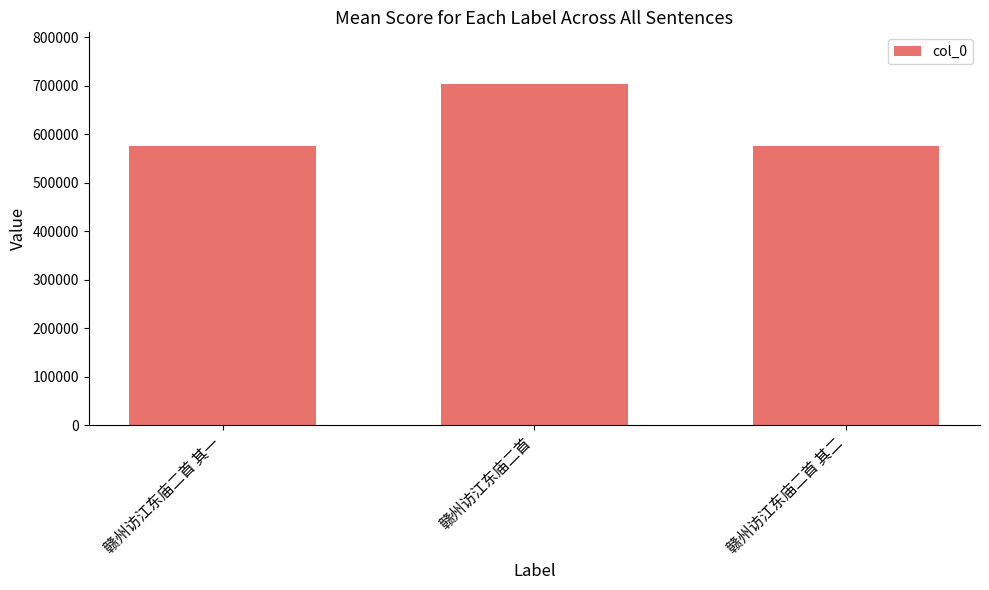

Which has a higher value, 赣州访江东庙二首 or 赣州访江东庙二首 其二?

赣州访江东庙二首